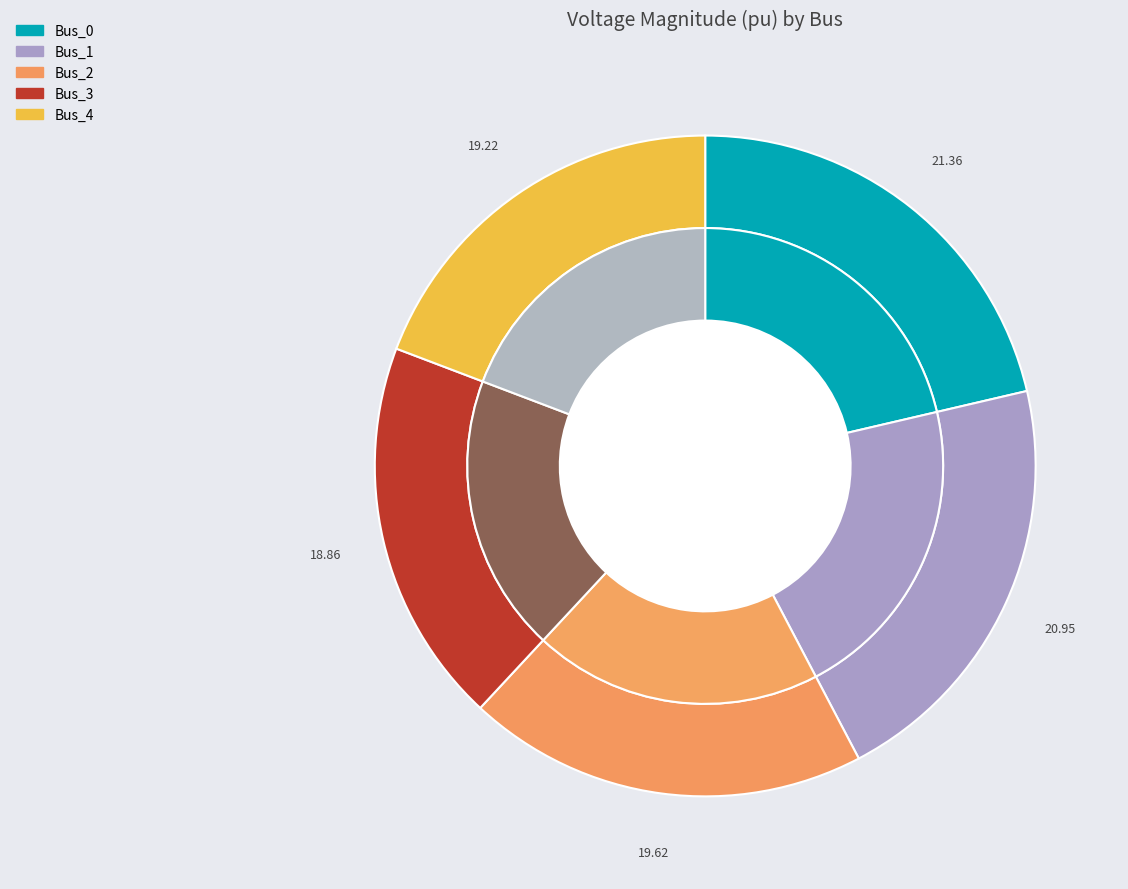

Is there any slice that represents more than half of the pie?

No